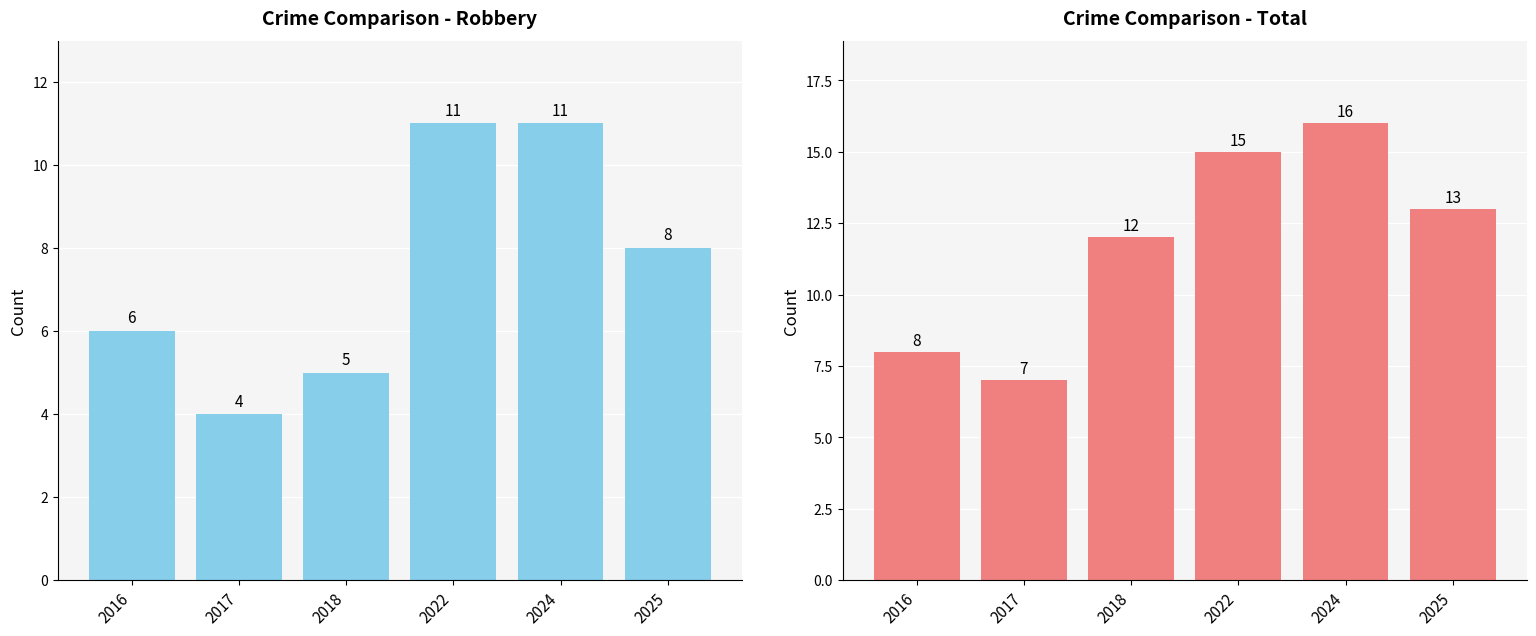

At which label does Total reach its minimum?

2017